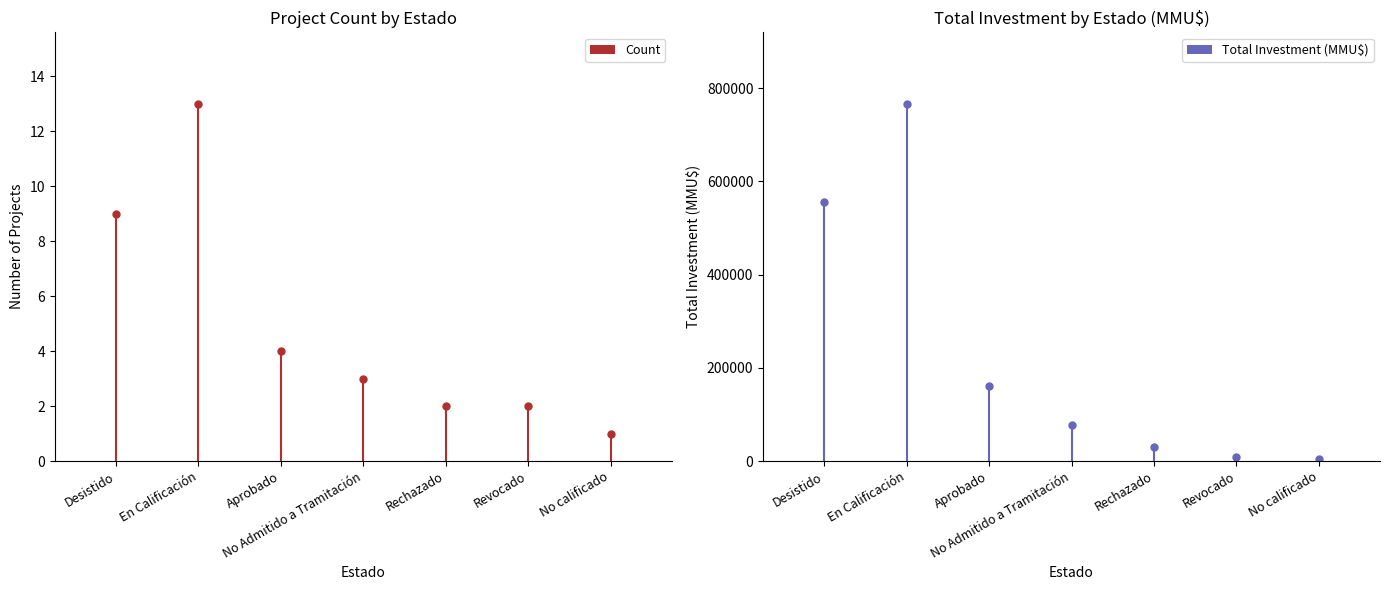

The value of Count at No Admitido a Tramitación is 3. True or false?

True